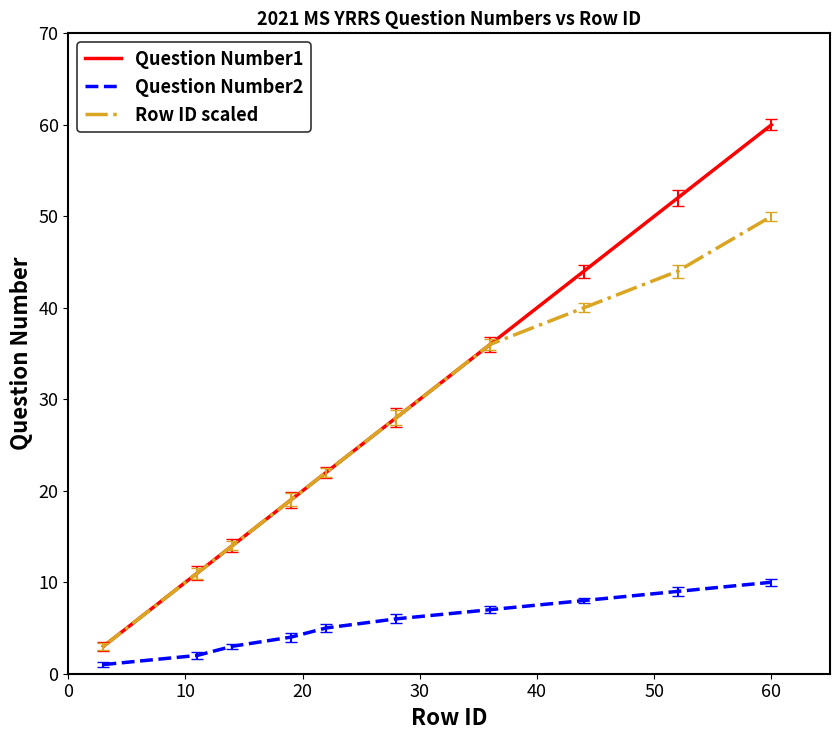

True or false: Question Number2 has more than 2 interior local peaks.

False